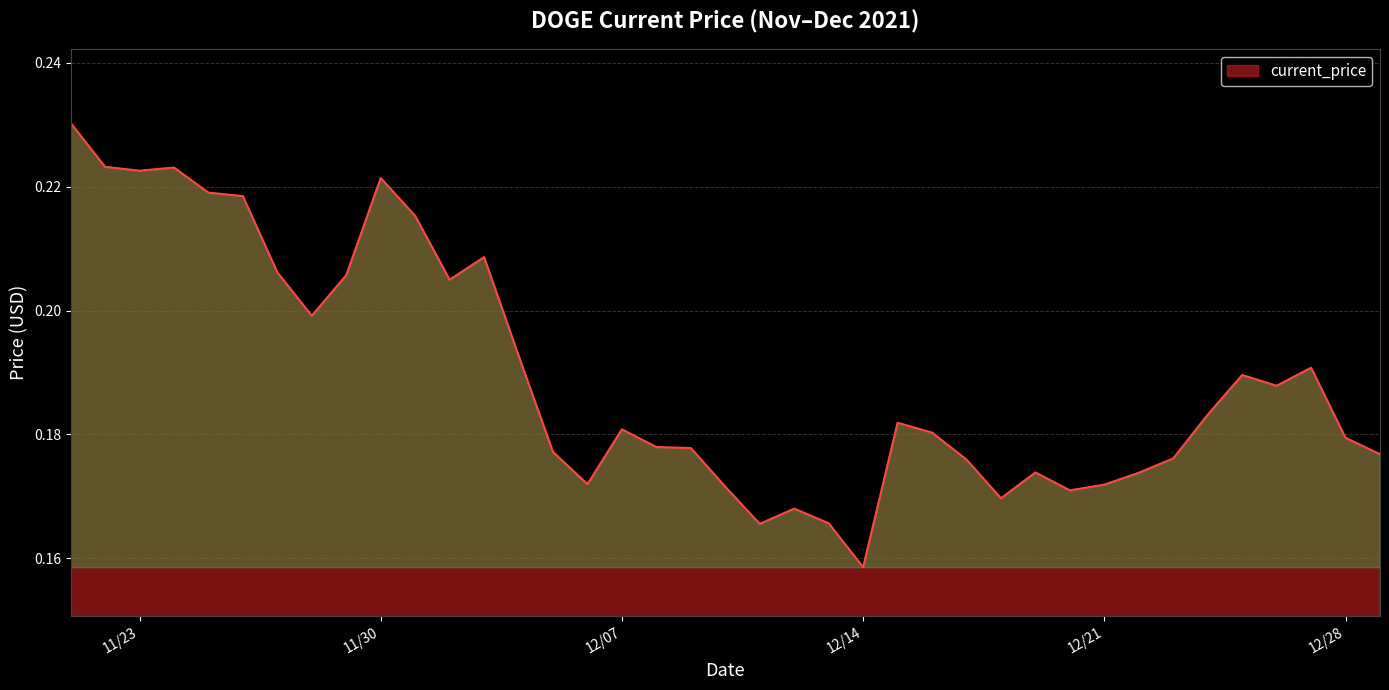

Where is the first local maximum?

11/24/2021